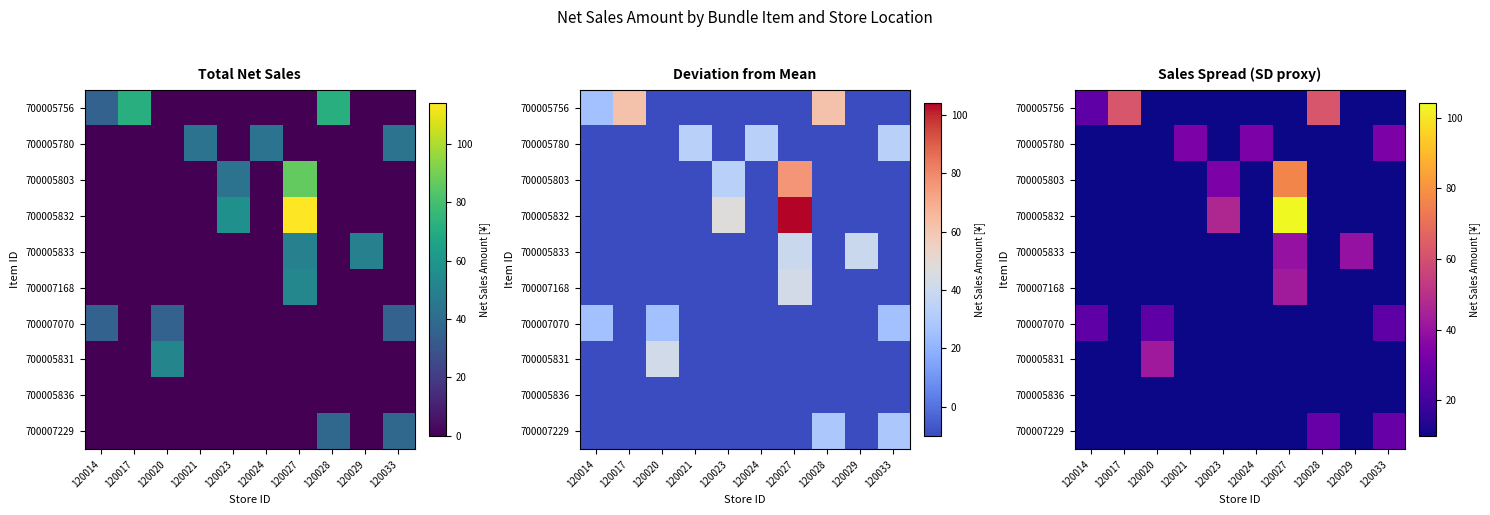

The 700005831 series shows 14.5 at 120027. True or false?

False